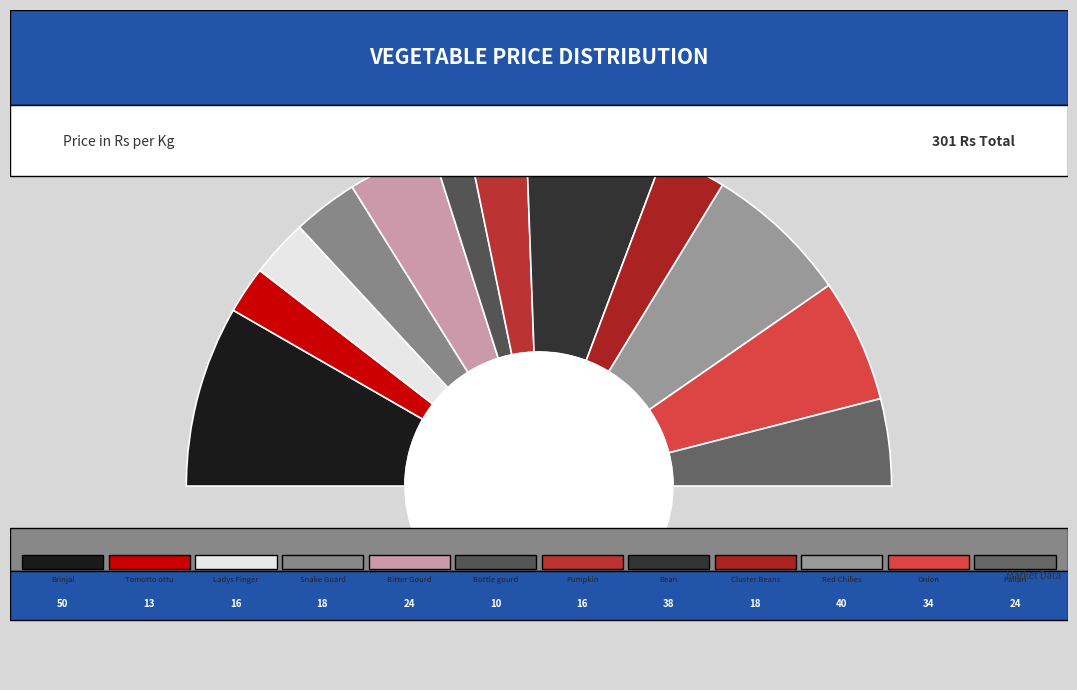

What is the change in value from Tomotto ottu to Onion?

+21